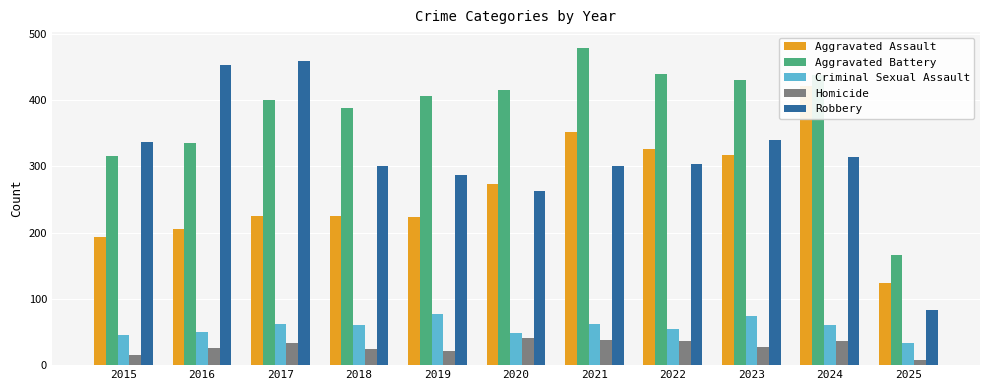

What is the sum of the Aggravated Assault values at 2019 and 2016?

429